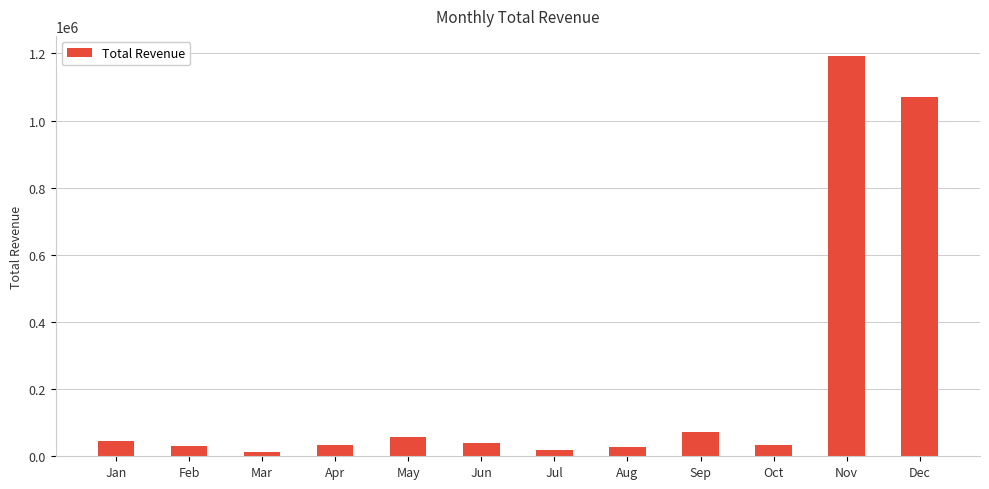

At which label is the value closest to 602985?

Dec